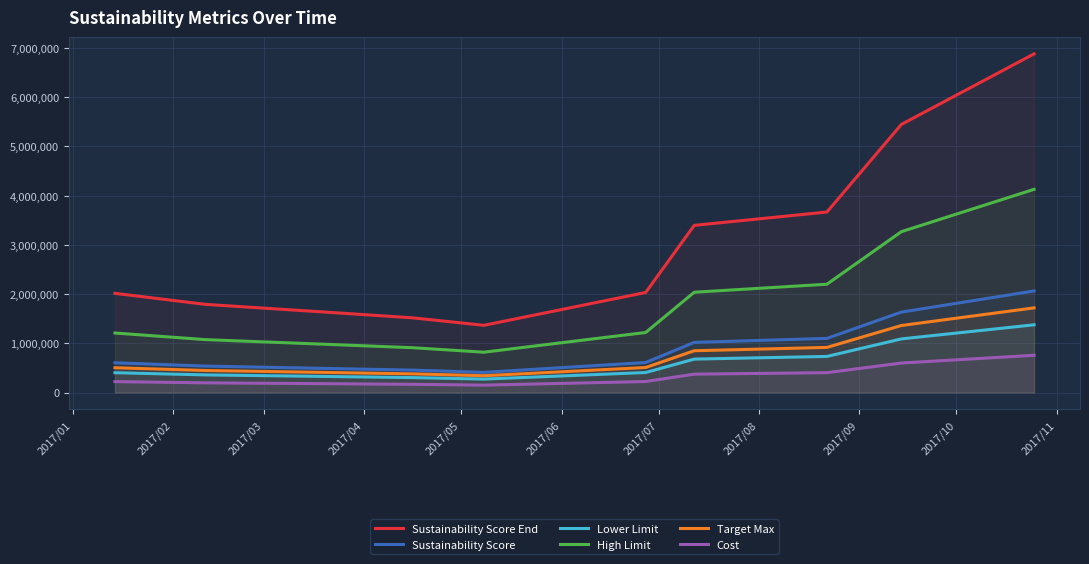

What is the maximum value for High Limit?

4127289.0